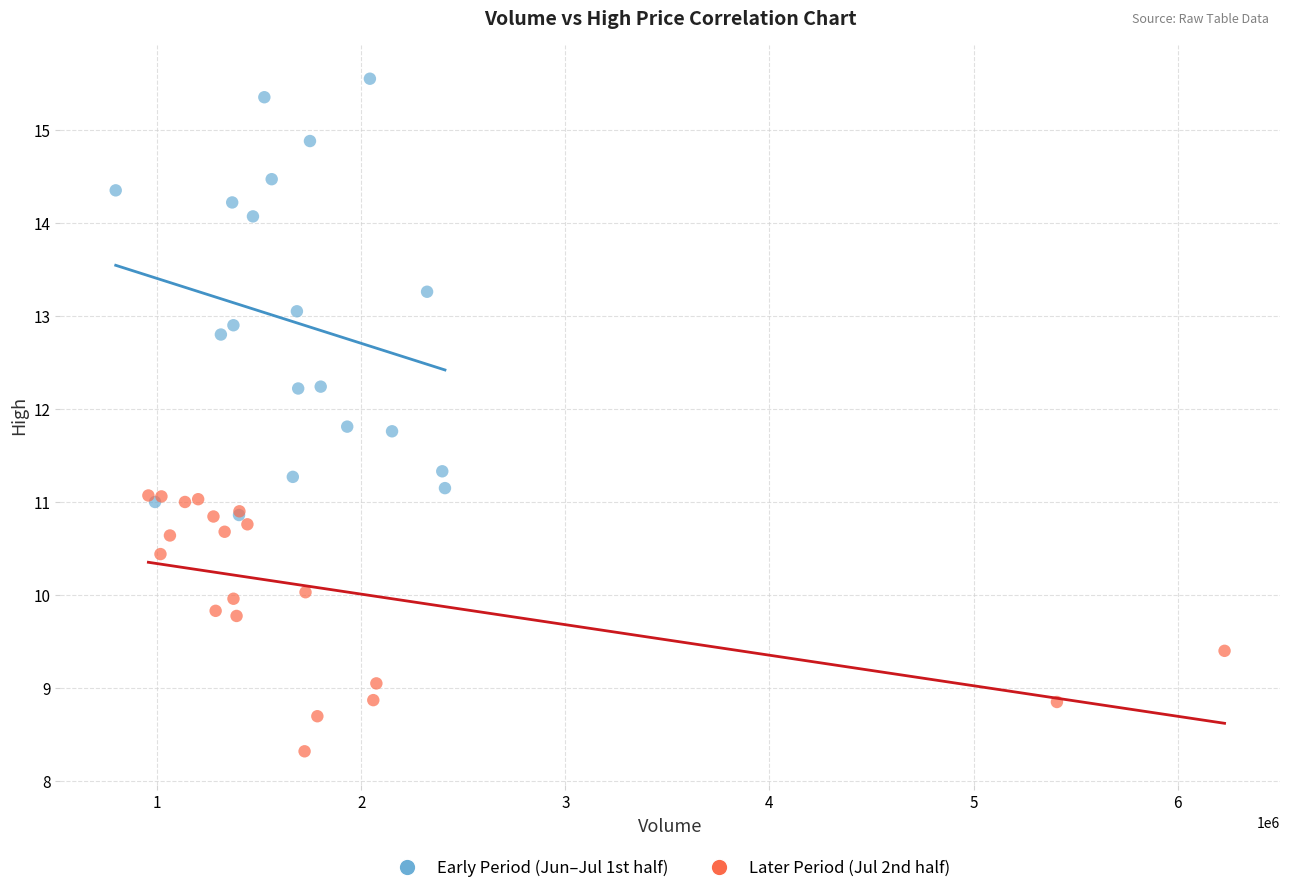

Which series has the largest Y range (max minus min)?

Early Period (Jun–Jul 1st half)